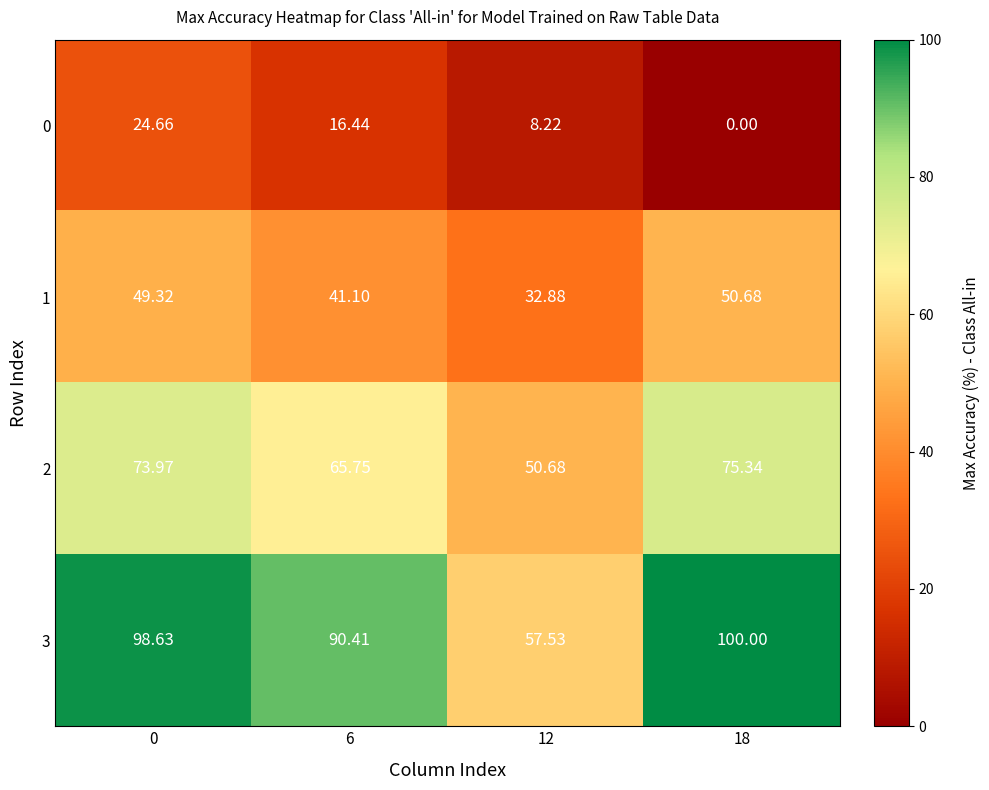

At how many categories does at least one series exceed 92?

2